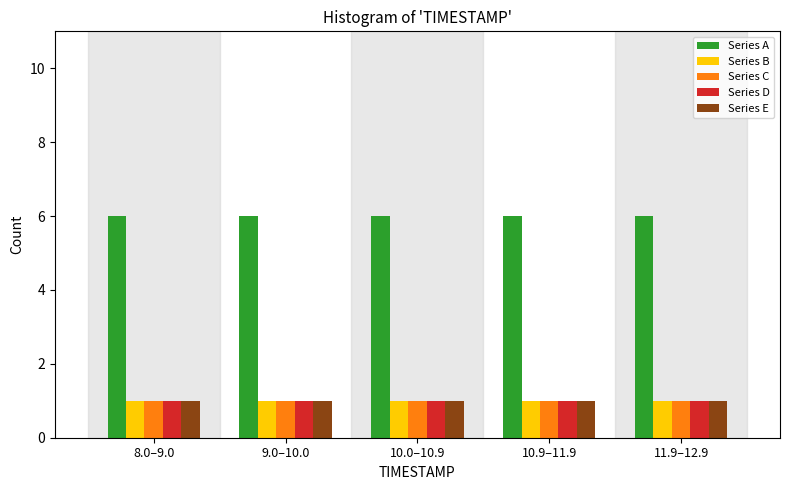

The Series B series shows 1 at 10.9–11.9. True or false?

True